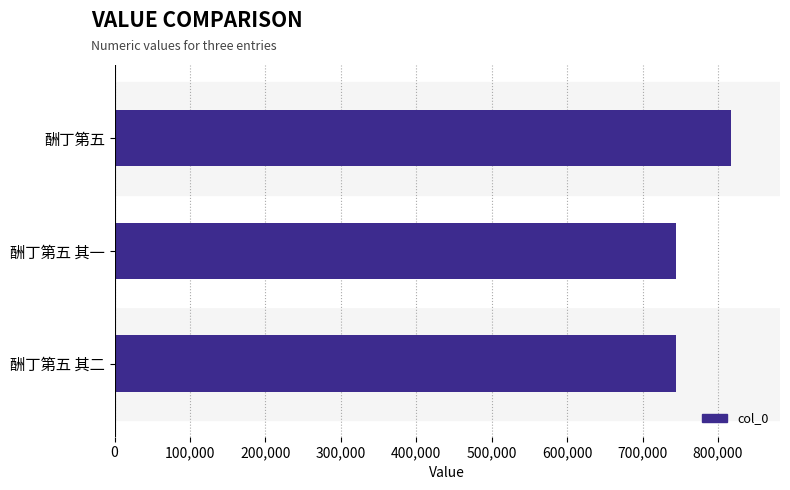

True or false: the data shows 744170 at 酬丁第五 其一.

True